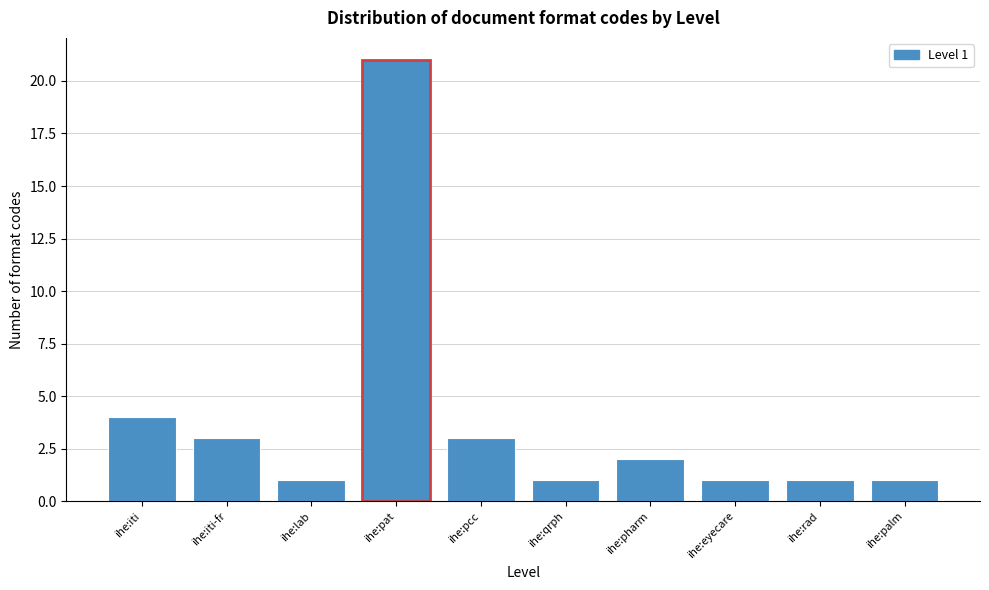

Reading left to right, list all the values displayed in this chart.

ihe:iti=4	ihe:iti-fr=3	ihe:lab=1	ihe:pat=21	ihe:pcc=3	ihe:qrph=1	ihe:pharm=2	ihe:eyecare=1	ihe:rad=1	ihe:palm=1